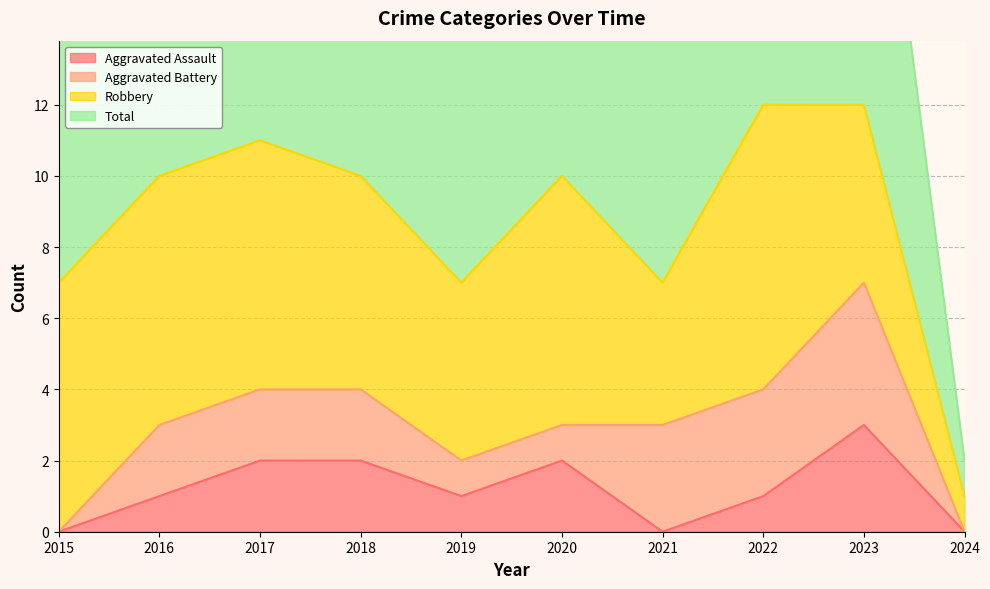

Is it true that Total equals 19 at 2017?

False